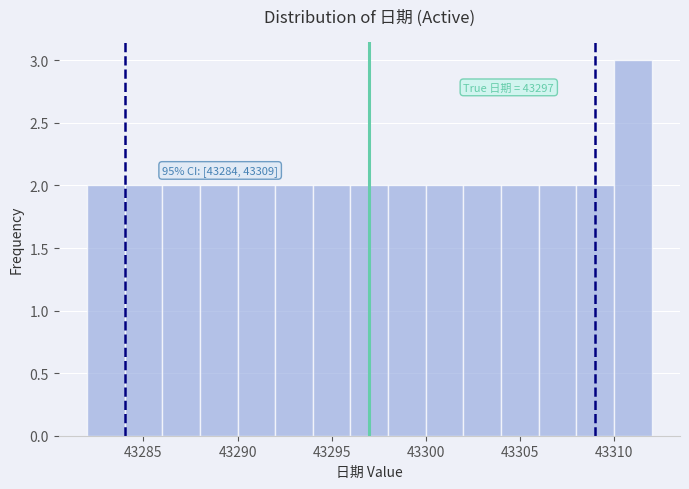

Which range on the x-axis has the tallest bar?

43310 to 43312